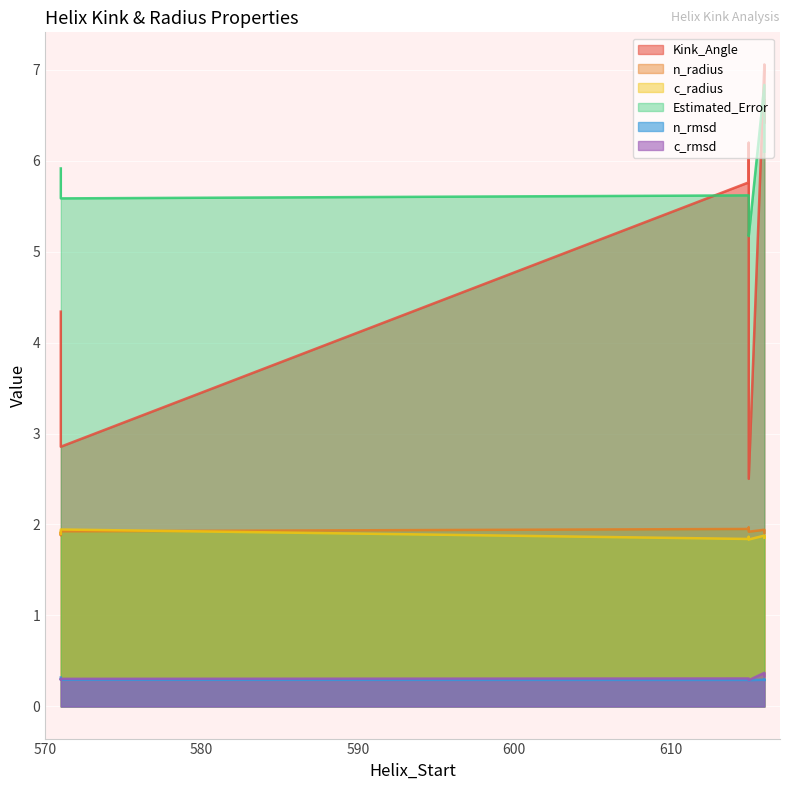

What is the sum of all Estimated_Error values?

52.7